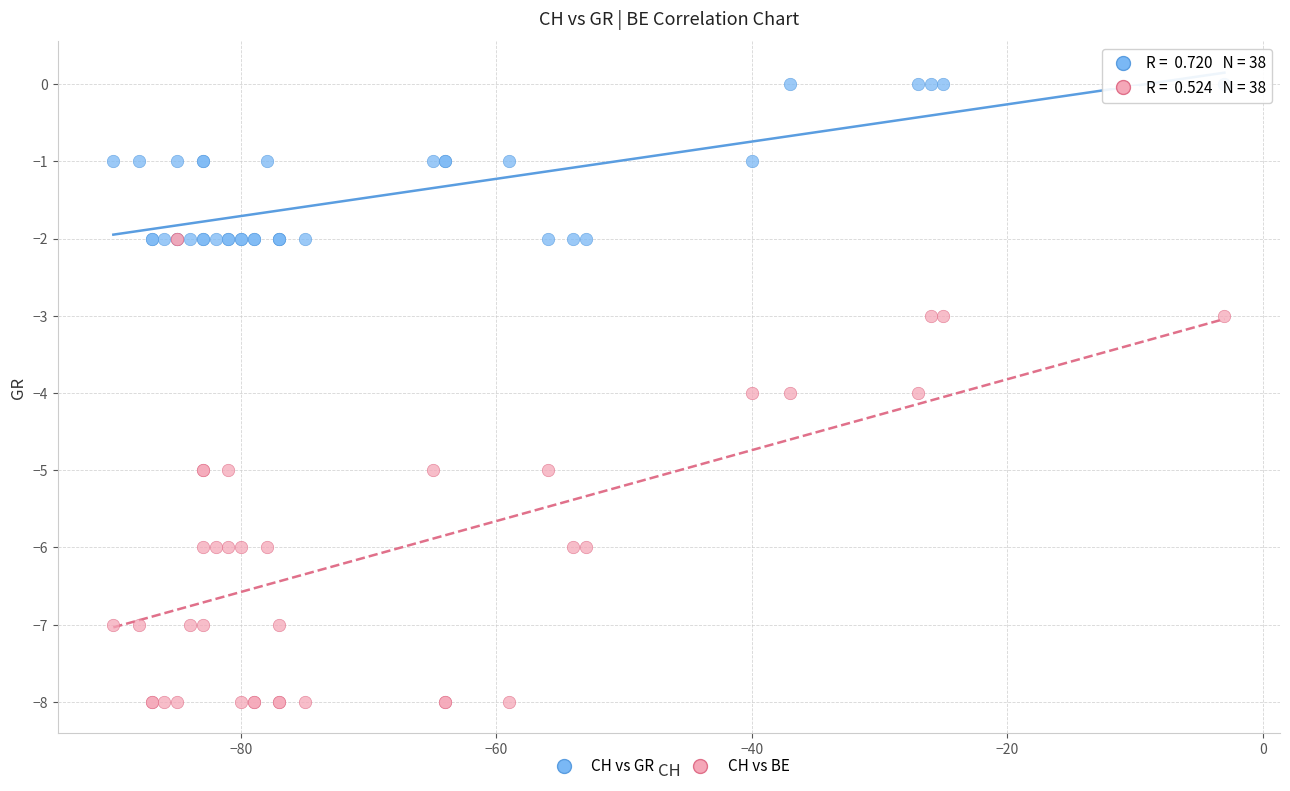

Which series reaches the maximum Y coordinate?

CH vs GR